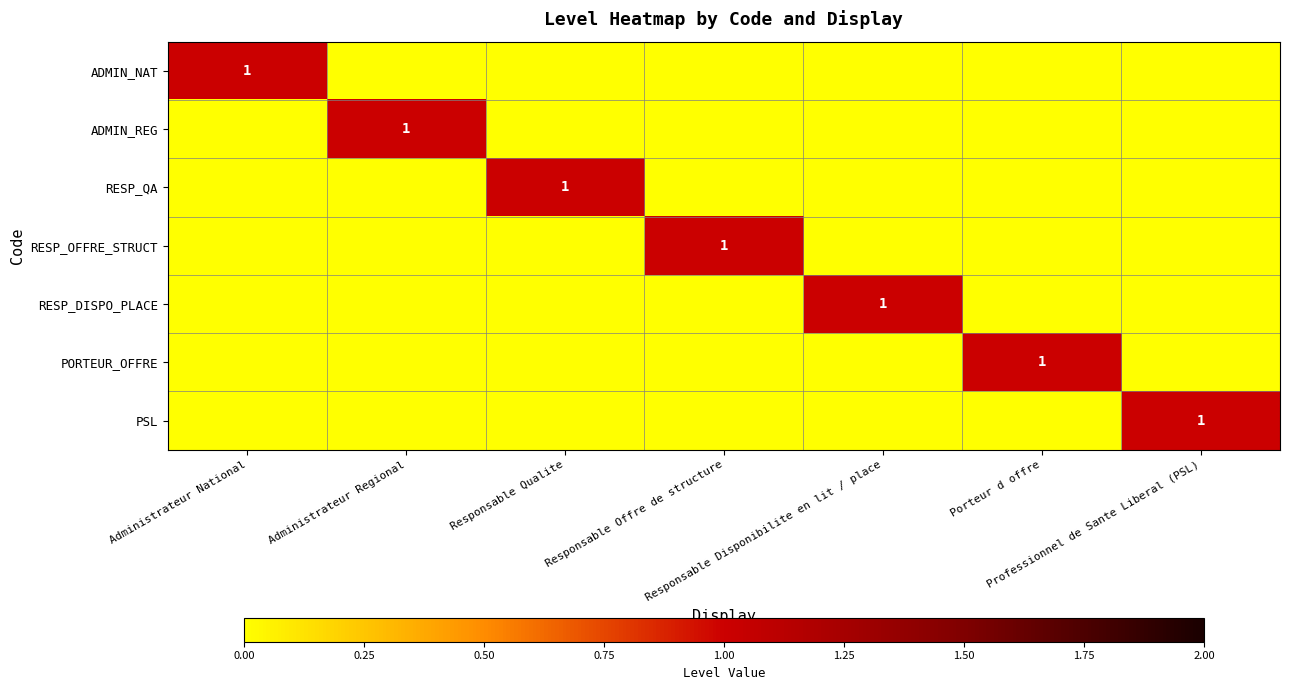

At which label does RESP_QA reach its peak?

Responsable Qualite